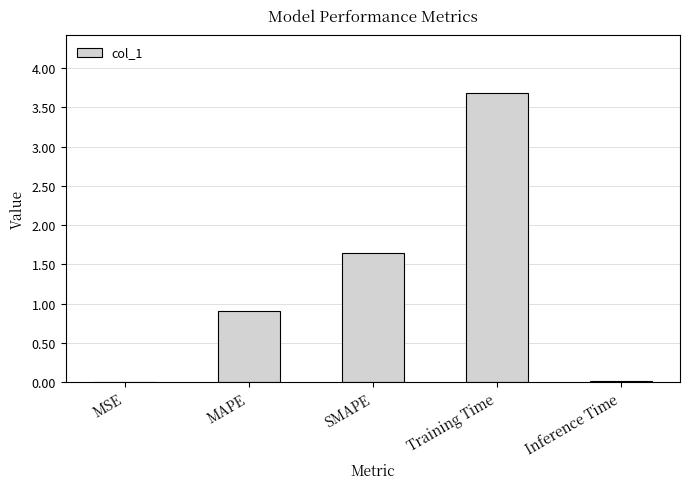

Which has a higher value, SMAPE or Inference Time?

SMAPE